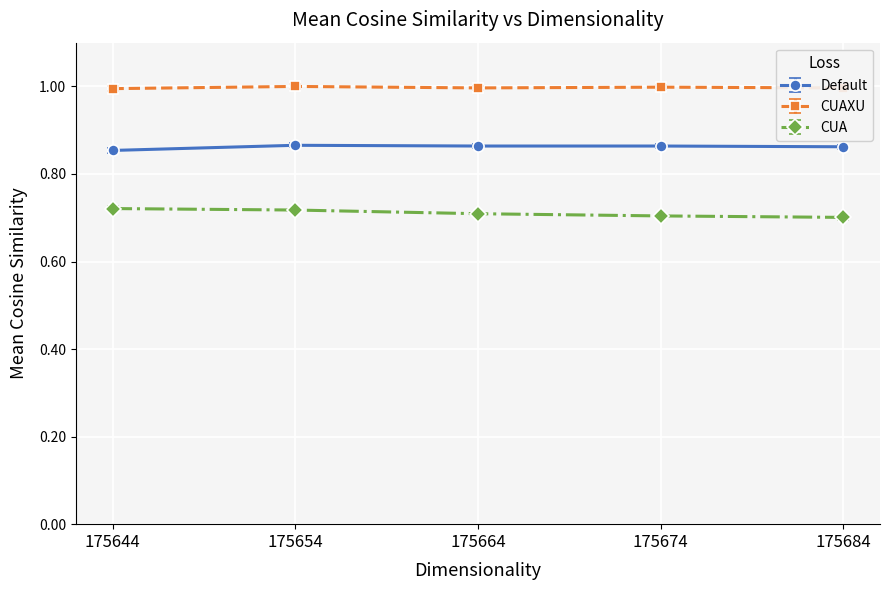

Is this an area chart (filled region under the line)?

No